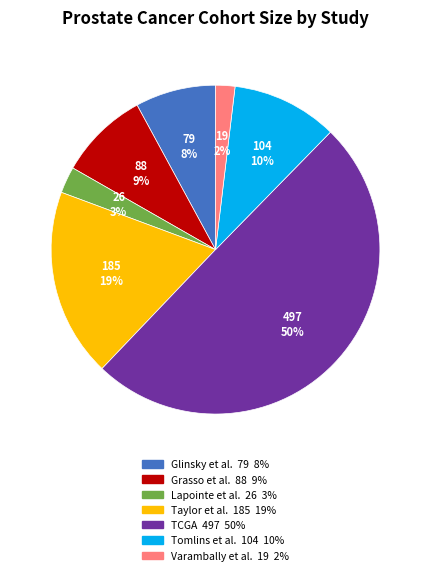

How many segments does this pie chart have?

7